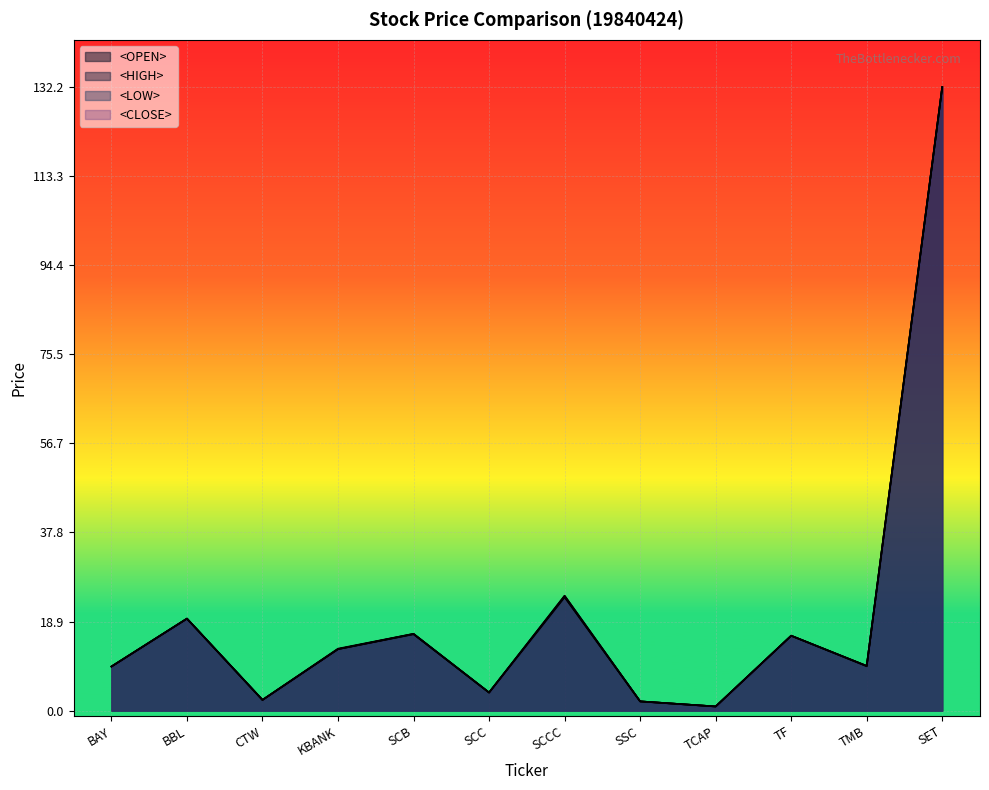

At which label is <HIGH> closest to 66?

SCCC